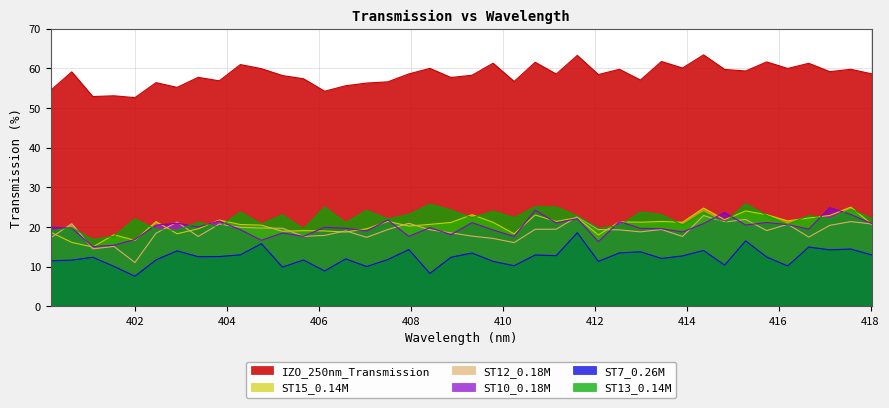

Does the chart display data point markers on the line(s)?

No